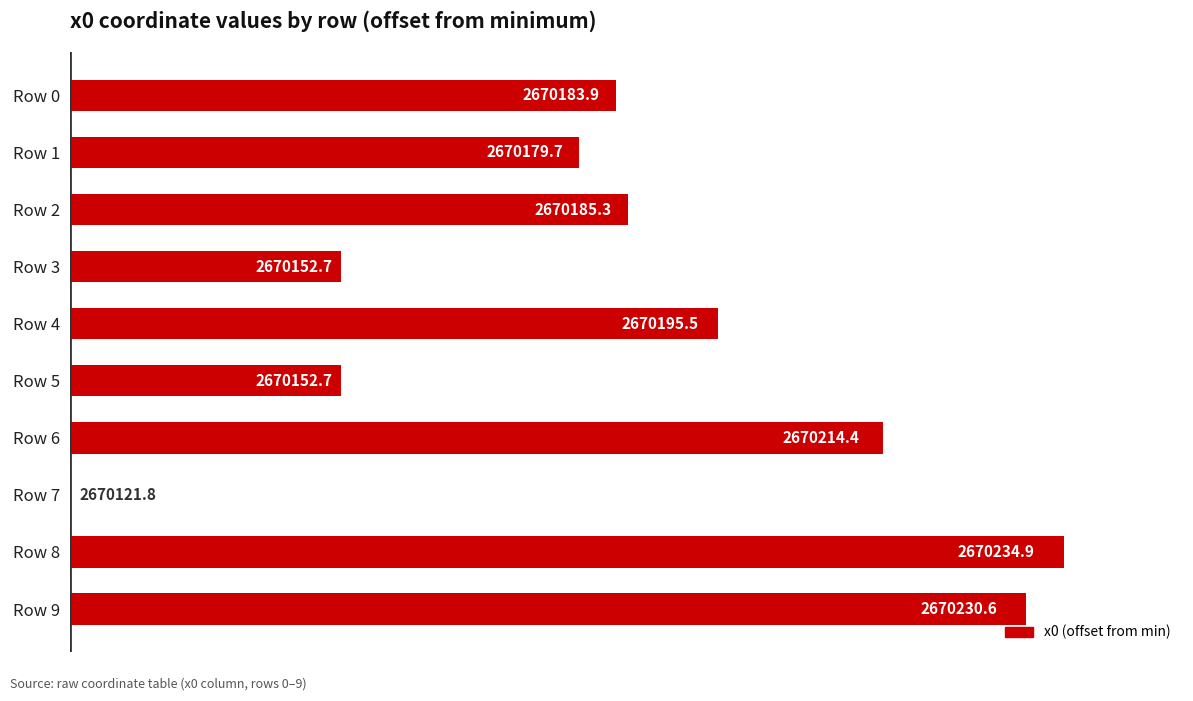

How many positive values are there?

9